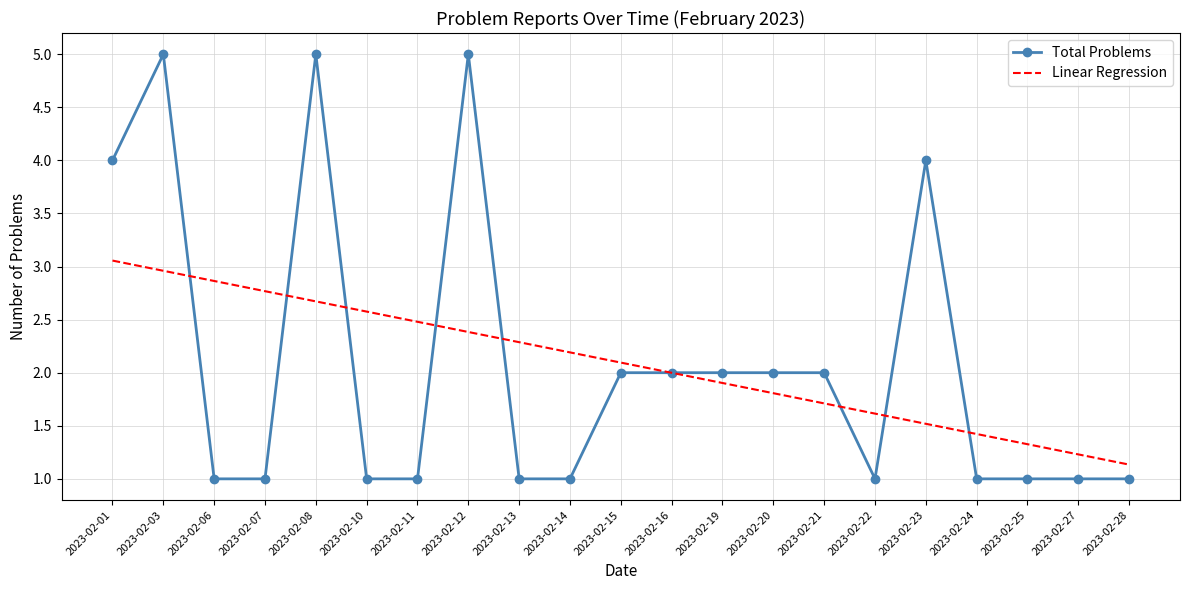

True or false: Linear Regression and Total Problems cross at least once.

True